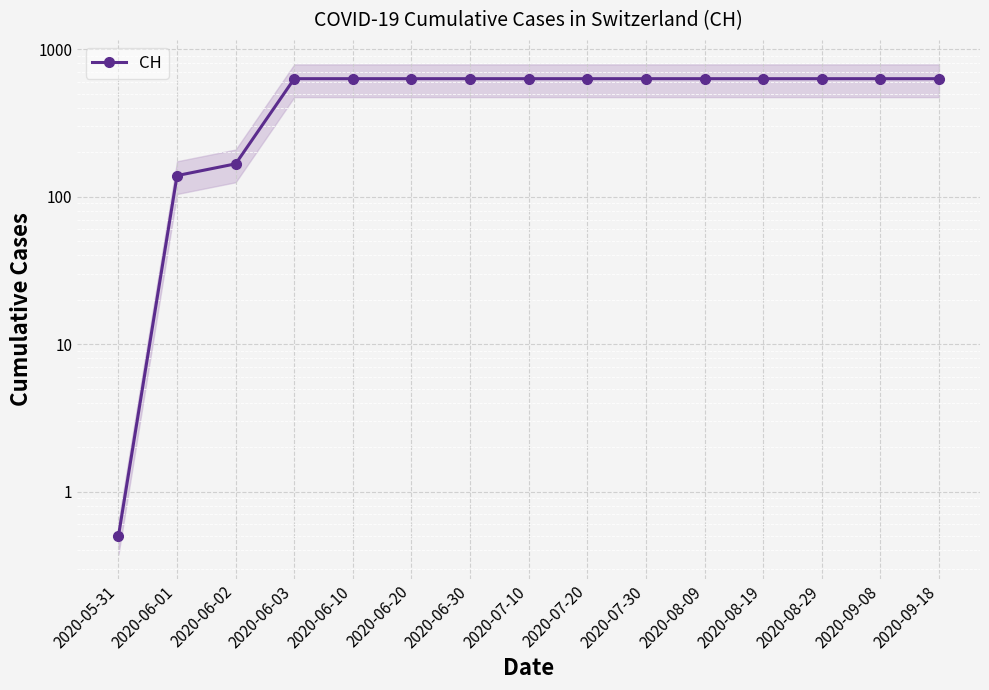

What is the difference between the second highest and minimum values?

630.5